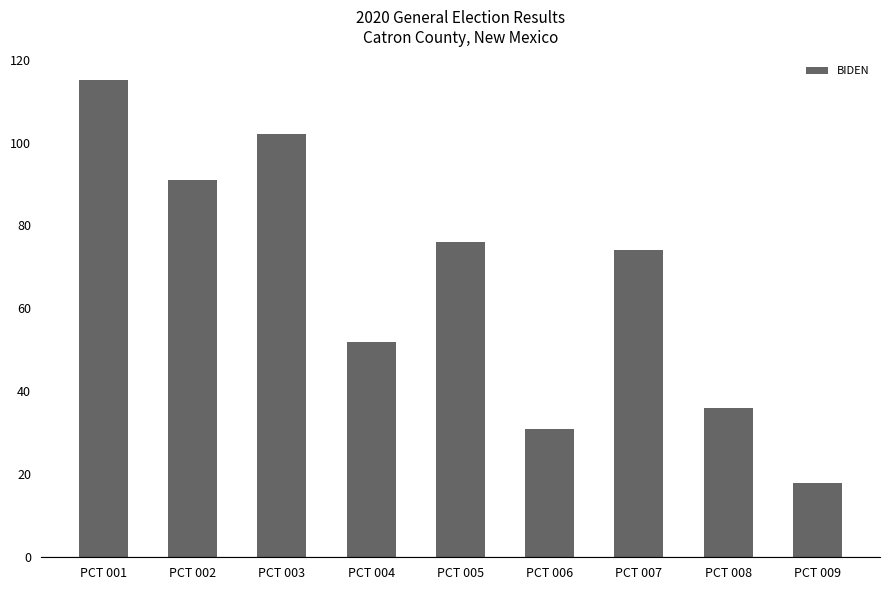

Approximately how many times larger is the value at PCT 007 compared to PCT 003?

0.7